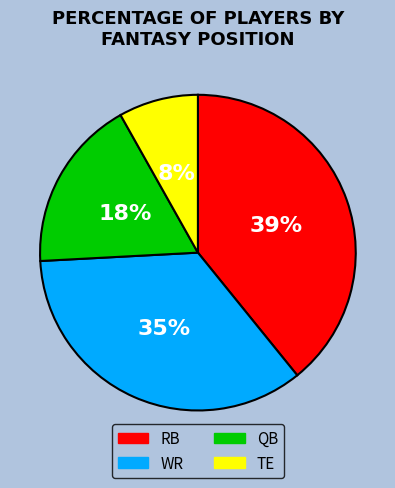

To the nearest percent, what portion does WR represent?

35%